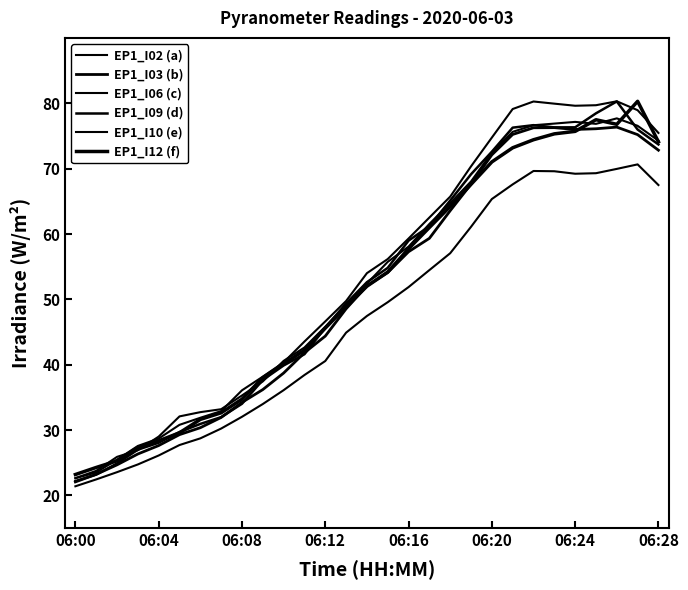

How many lines are shown in the chart?

6